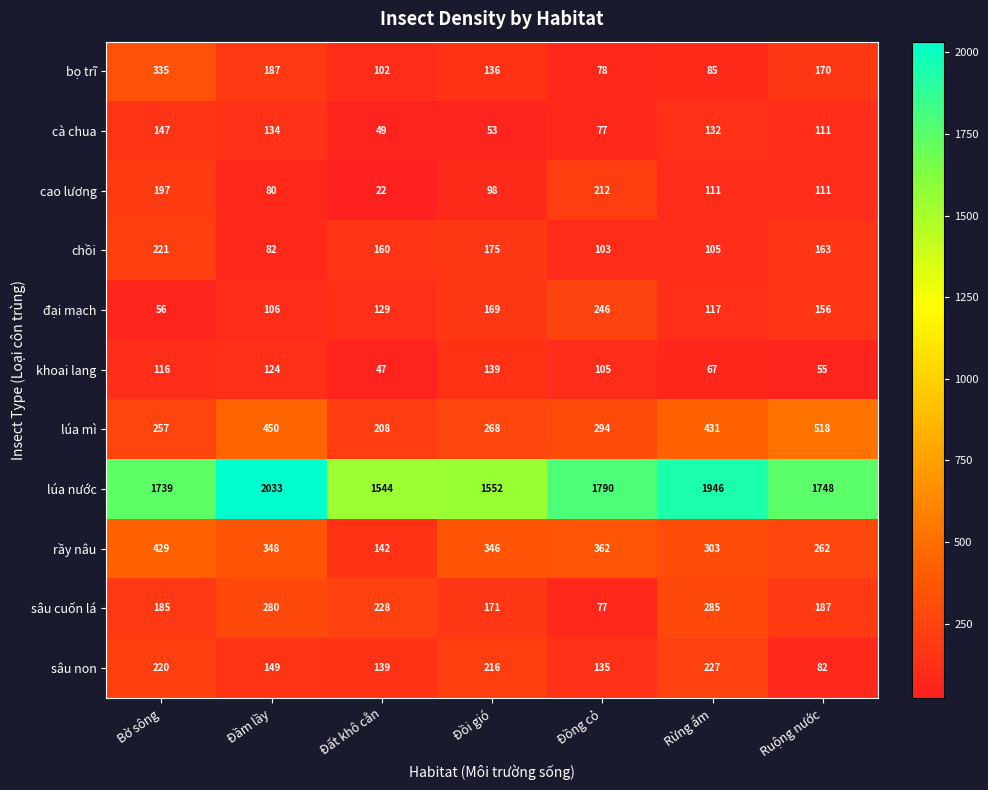

What is the difference between the highest and lowest values at Ruộng nước?

1693